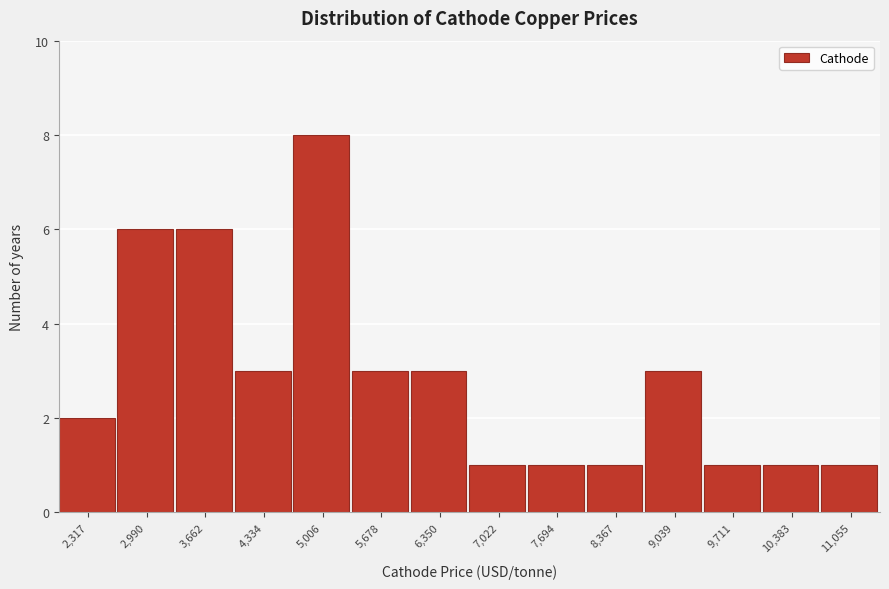

Reading right to left, extract all data points from this chart.

11,055=1	10,383=1	9,711=1	9,039=3	8,367=1	7,694=1	7,022=1	6,350=3	5,678=3	5,006=8	4,334=3	3,662=6	2,990=6	2,317=2